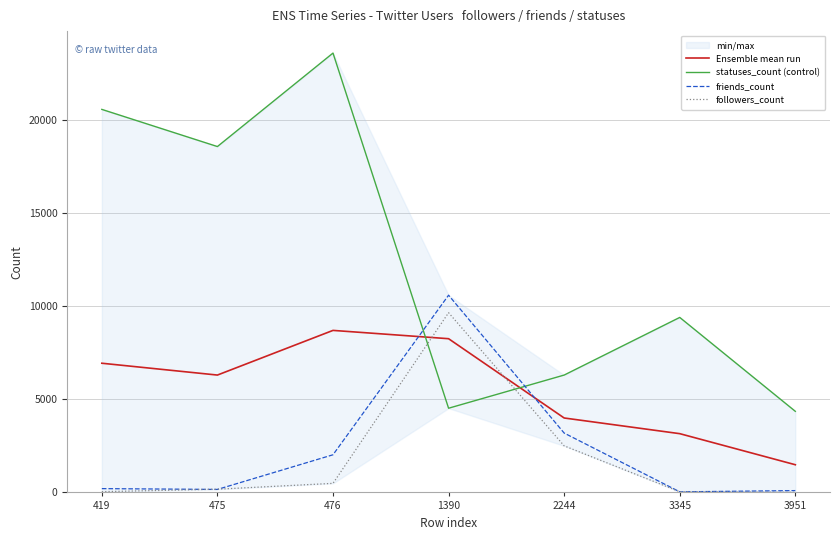

True or false: statuses_count (control) has more than 1 interior local peaks.

True